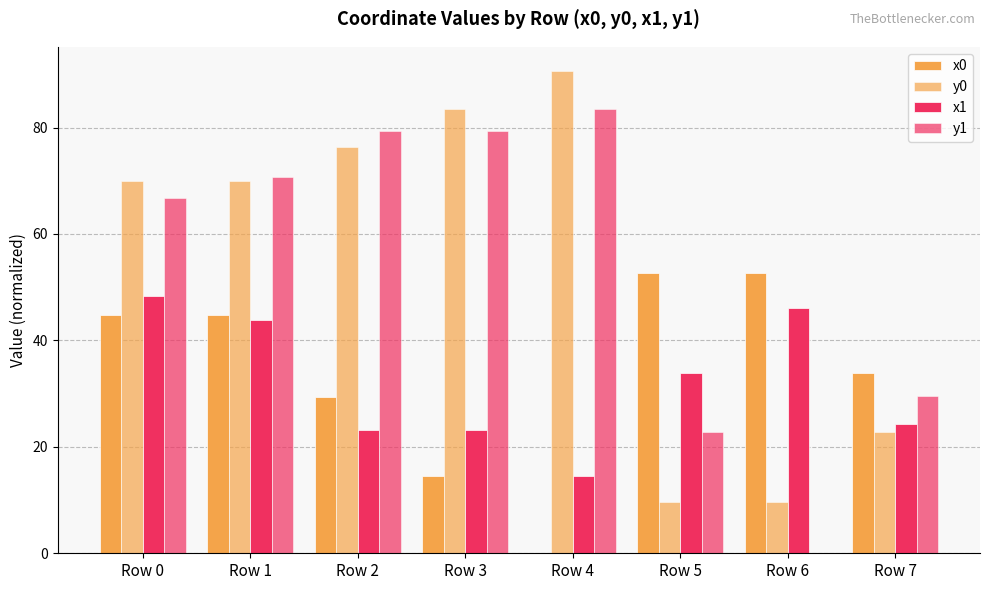

How many groups of bars are there?

8